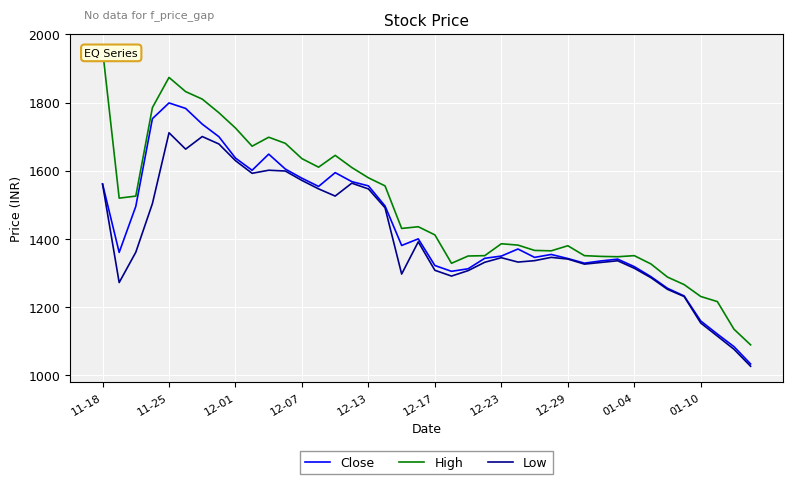

Rank the series by their average value, from lowest to highest.

Low, Close, High